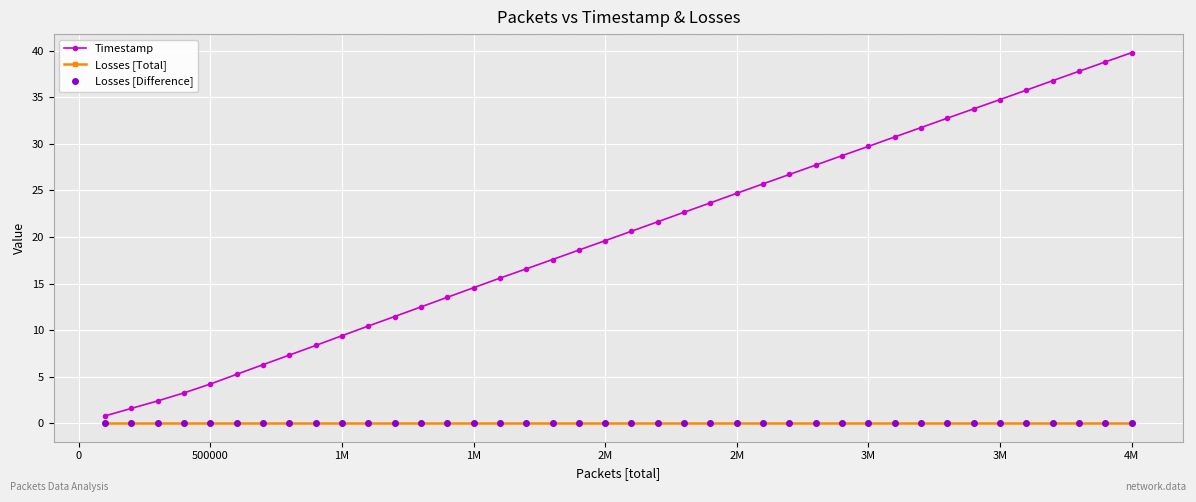

Is this an area chart (filled region under the line)?

No